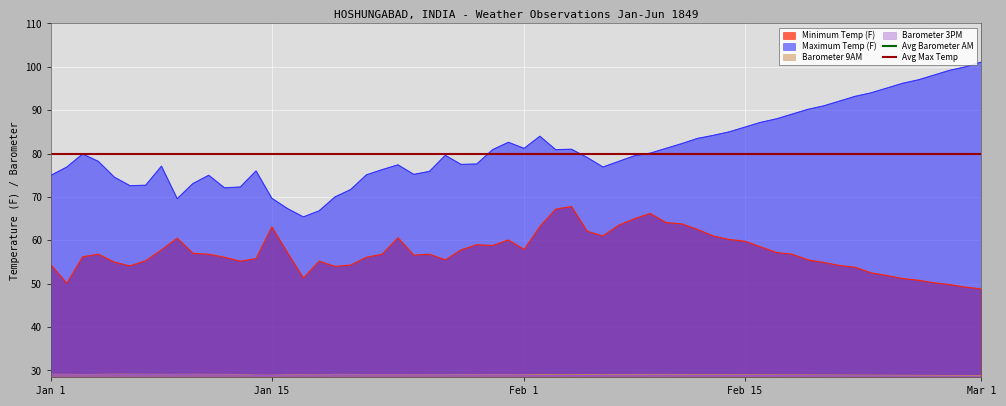

True or false: Minimum Temp (F) and Maximum Temp (F) cross at least once.

False